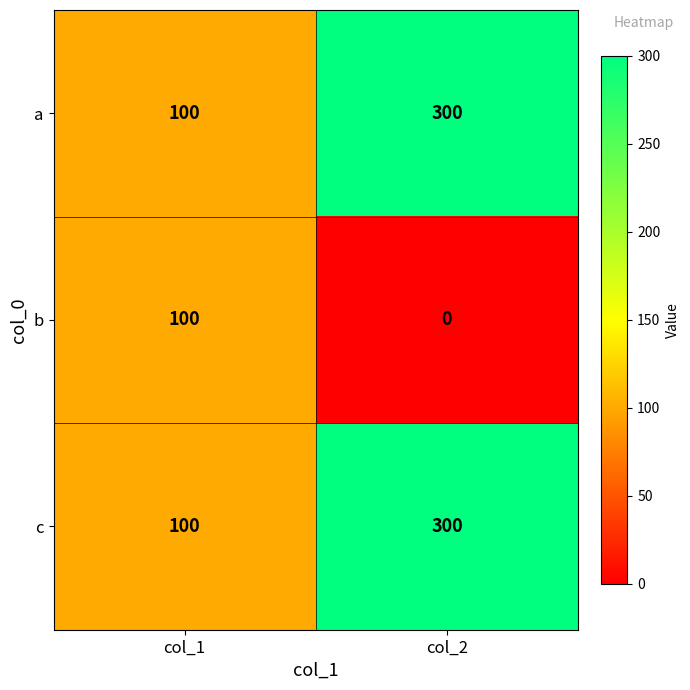

How many series are shown in this chart?

3